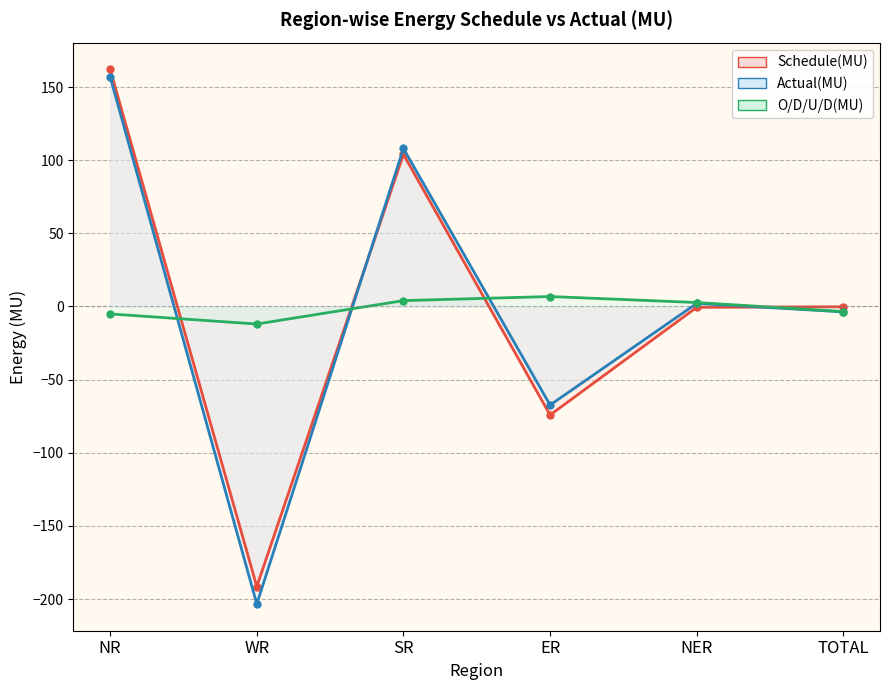

Is it true that O/D/U/D(MU) equals 4.0 at SR?

True